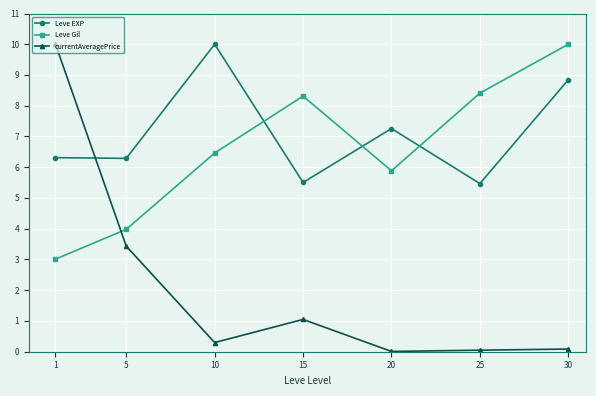

How many lines are shown in the chart?

3